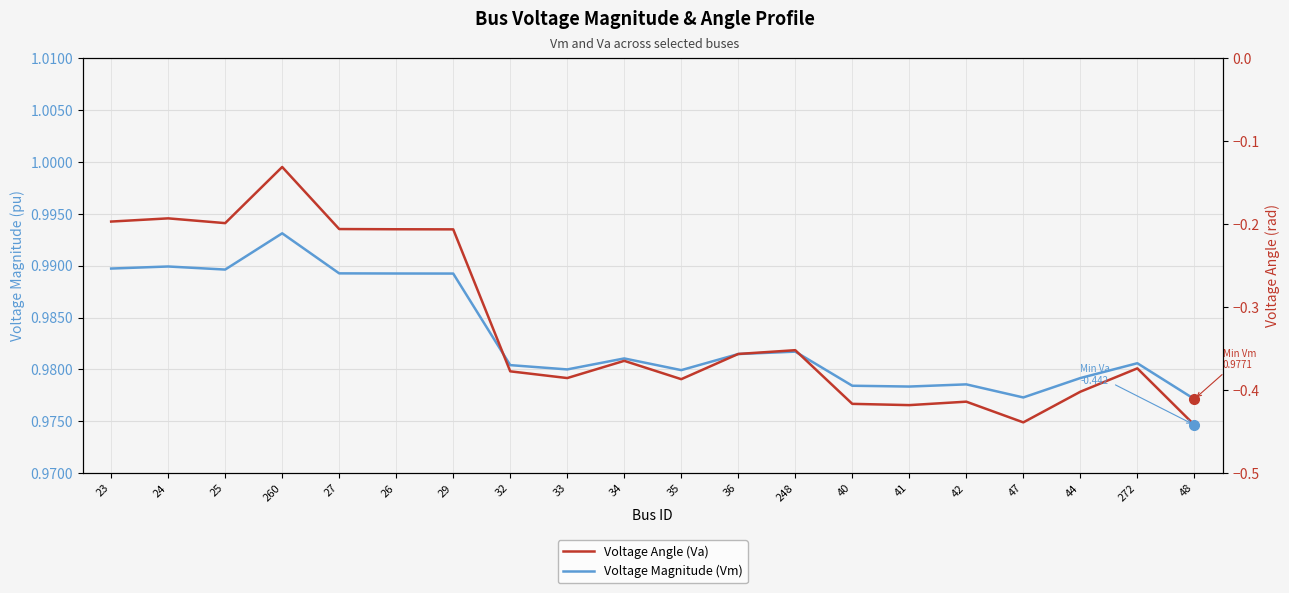

Reading right to left, transcribe all the data shown in this chart.

Voltage Magnitude (Vm): 1.0	1.0	1.0	1.0	1.0	1.0	1.0	1.0	1.0	1.0	1.0	1.0	1.0	1.0	1.0	1.0	1.0	1.0	1.0	1.0
Voltage Angle (Va): -0.4	-0.4	-0.4	-0.4	-0.4	-0.4	-0.4	-0.4	-0.4	-0.4	-0.4	-0.4	-0.4	-0.2	-0.2	-0.2	-0.1	-0.2	-0.2	-0.2